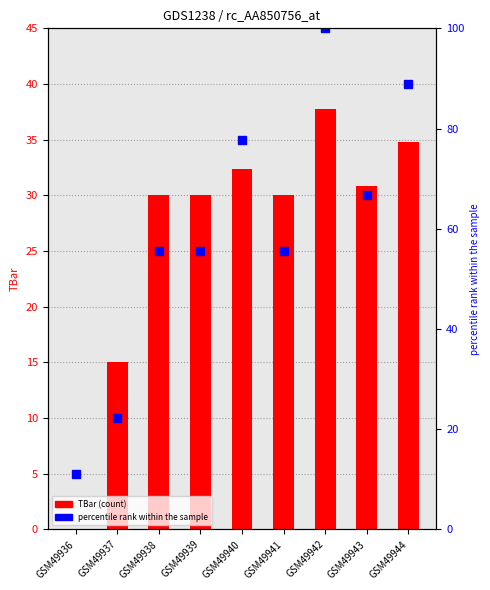

What is the total value across all series at GSM49942?

137.7